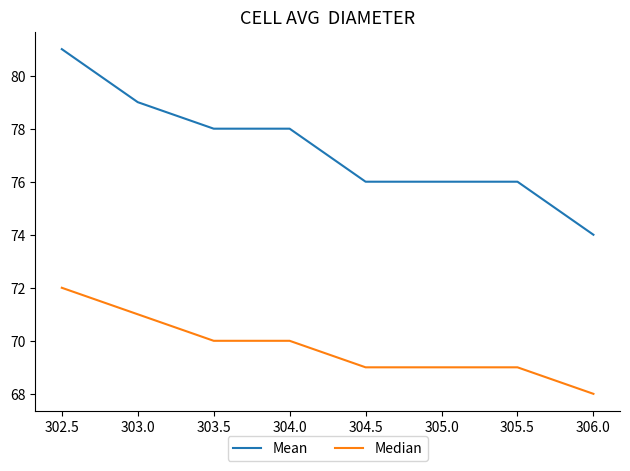

How many values in the Mean series are below 78?

4